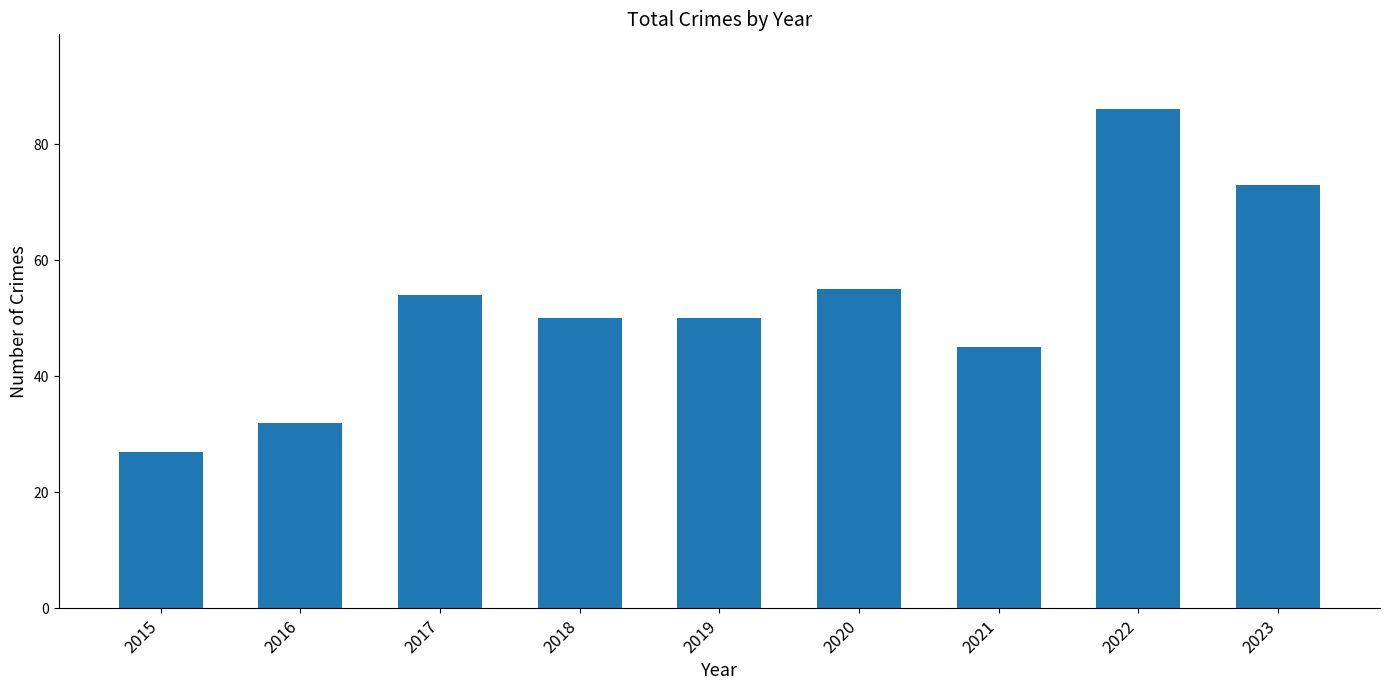

What is the difference between the second highest and minimum values?

46